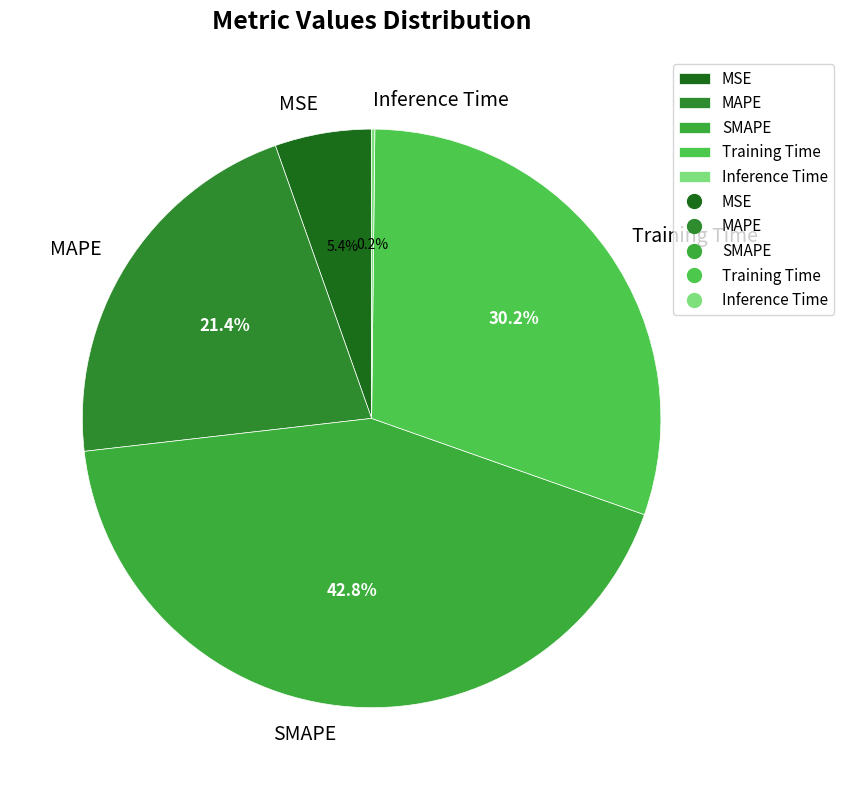

Which has a higher value, SMAPE or MSE?

SMAPE